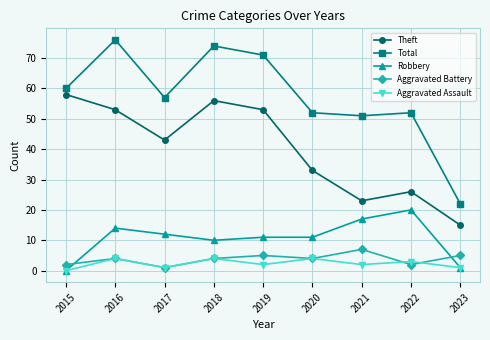

Which series has the widest spread of values?

Total